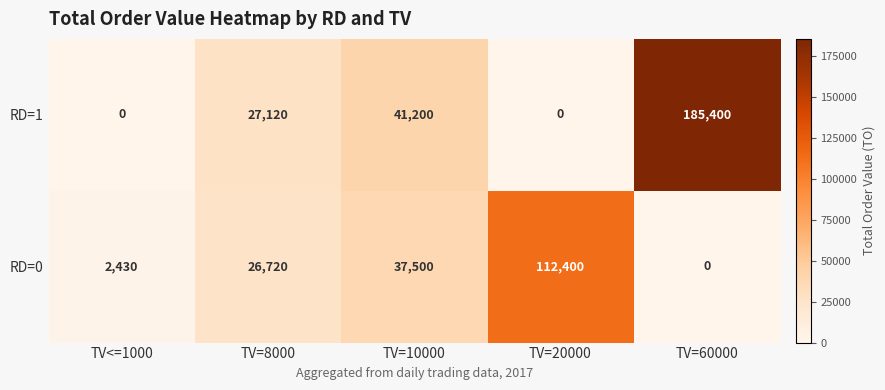

Between TV=20000 and TV=60000, which series saw the biggest shift?

RD=1